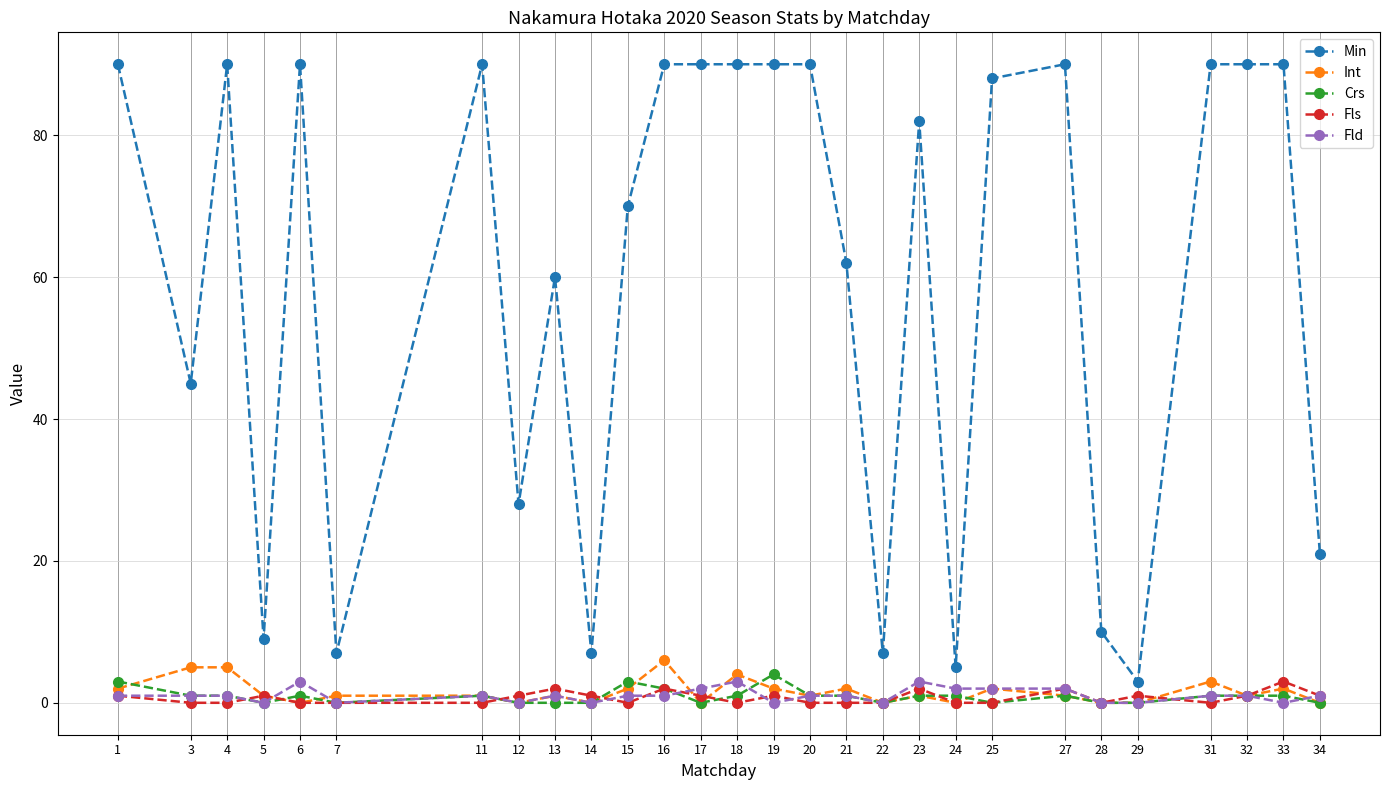

What is the maximum value shown in the chart?

90